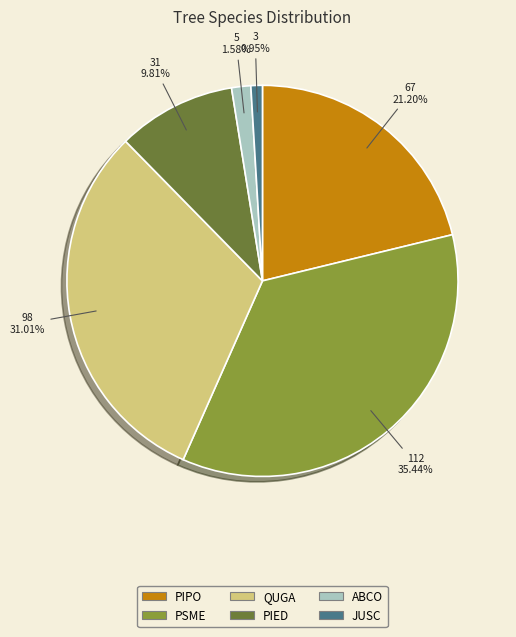

Does PIED represent more than half of the total?

No